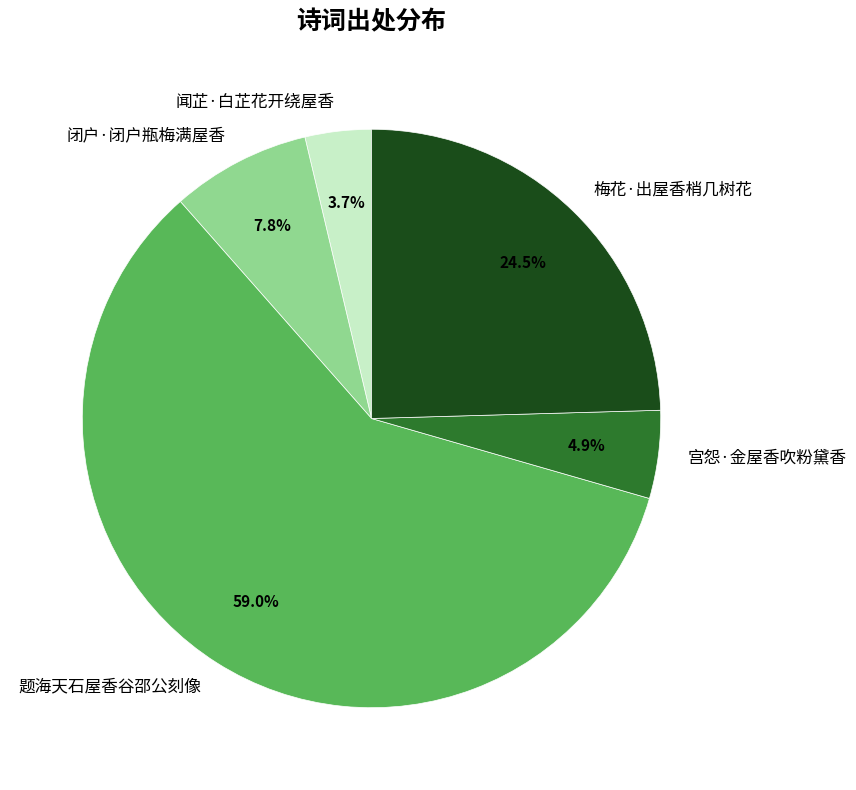

Combined, what portion of the pie is 宫怨·金屋香吹粉黛香 and 闭户·闭户瓶梅满屋香?

12.7%